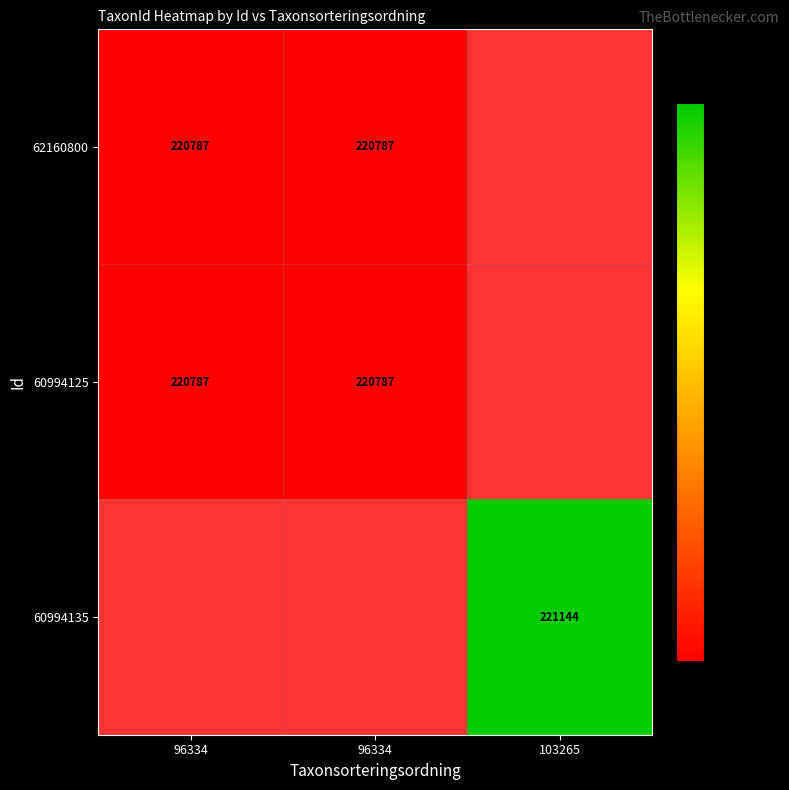

The value of 60994125 at 96334 is 374642.5. True or false?

False